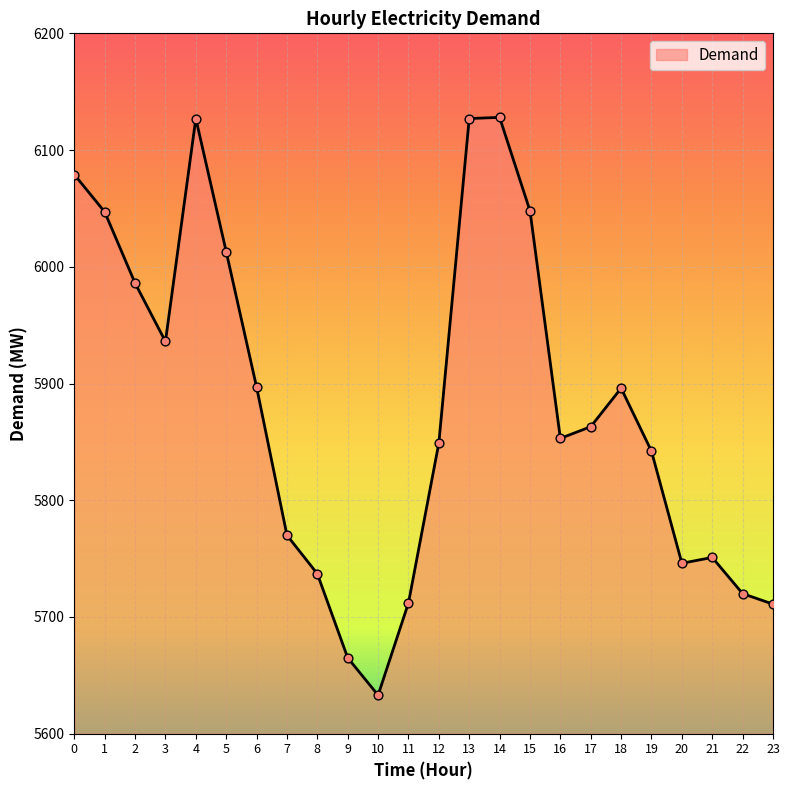

Approximately how many times larger is the value at 8 compared to 14?

0.9